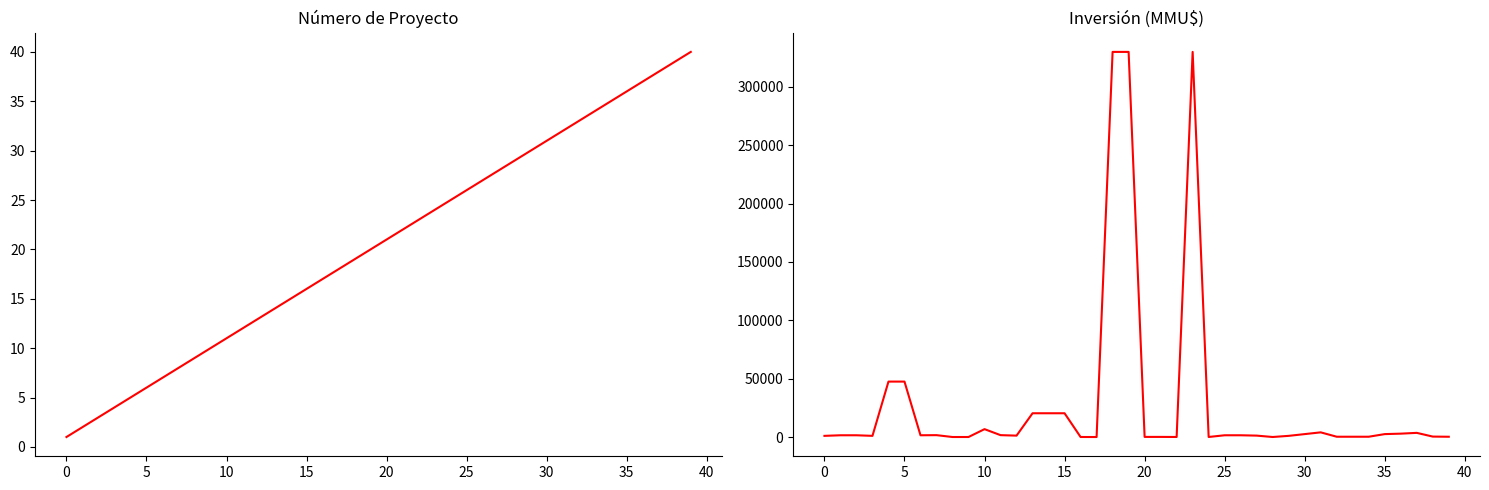

True or false: Inversión (MMU$) has a value of 20363 at 14.

True